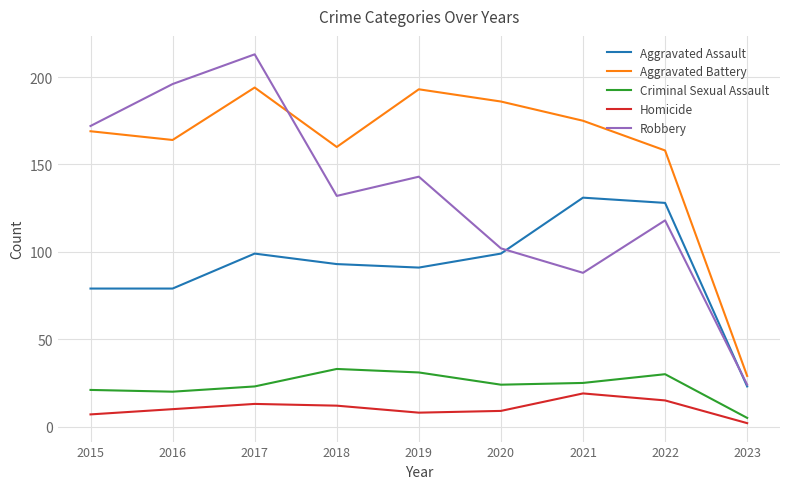

Is the value of Aggravated Battery at 2019 greater than the value of Robbery at 2022?

Yes